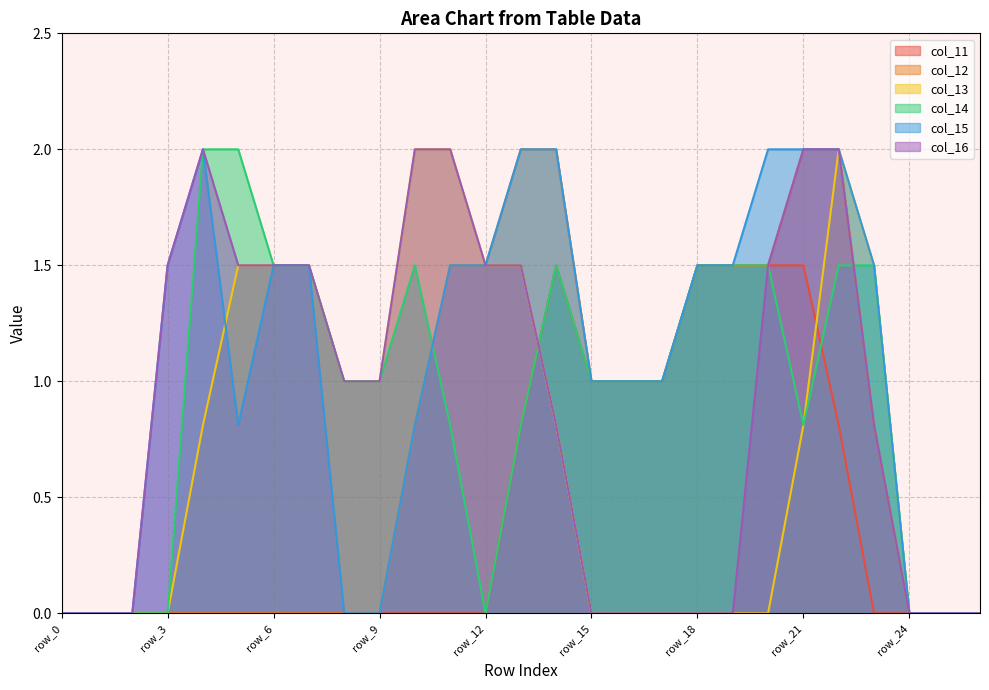

At which label does col_15 reach its peak?

row_4